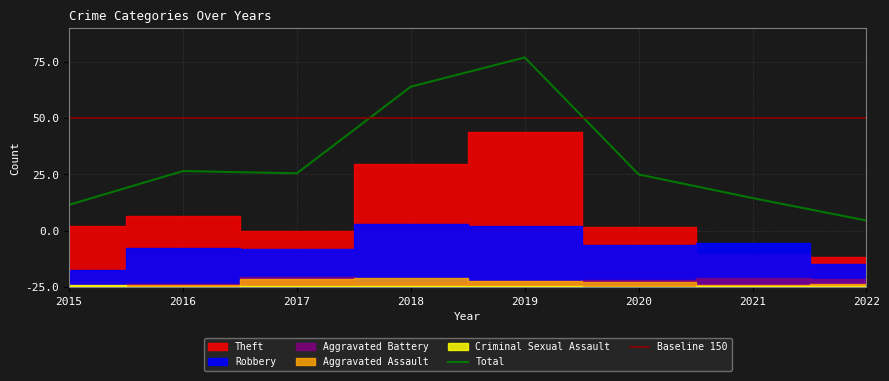

How many interior local valleys does the Aggravated Assault series have?

1